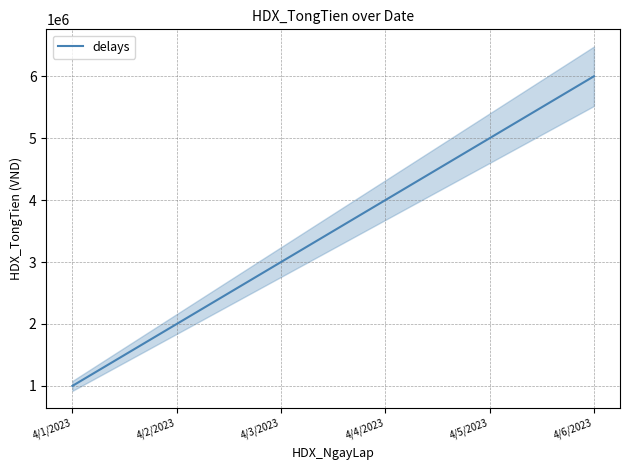

Reading left to right, extract all data points from this chart.

4/1/2023=1000000	4/2/2023=2000000	4/3/2023=3000000	4/4/2023=4000000	4/5/2023=5000000	4/6/2023=6000000